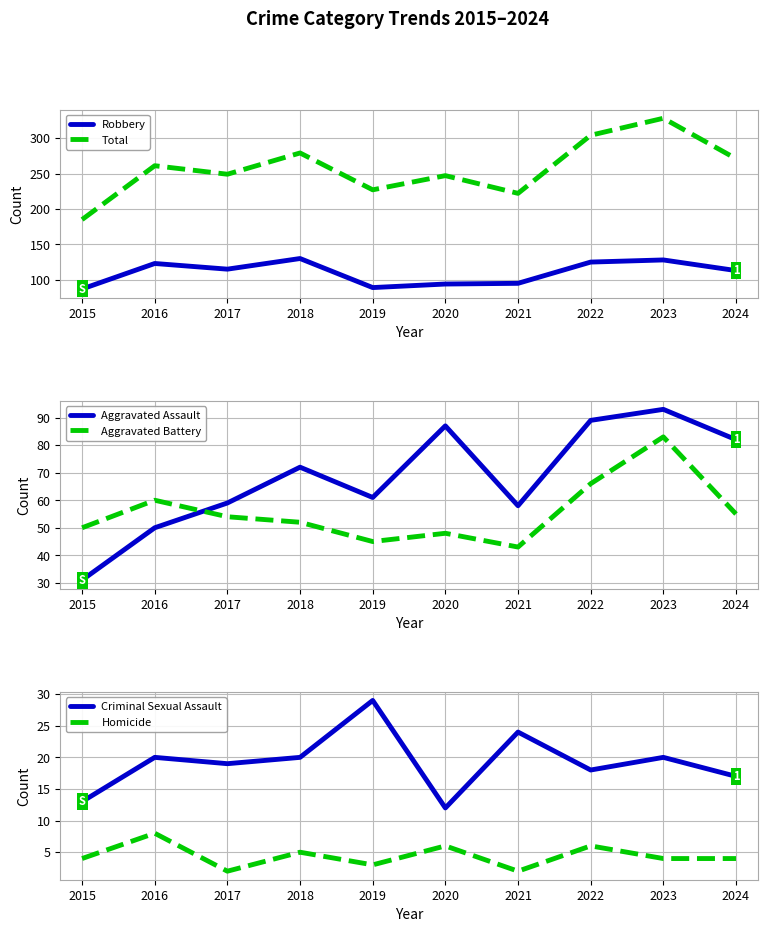

What is the value of the Robbery point at the 9th from the left?

128